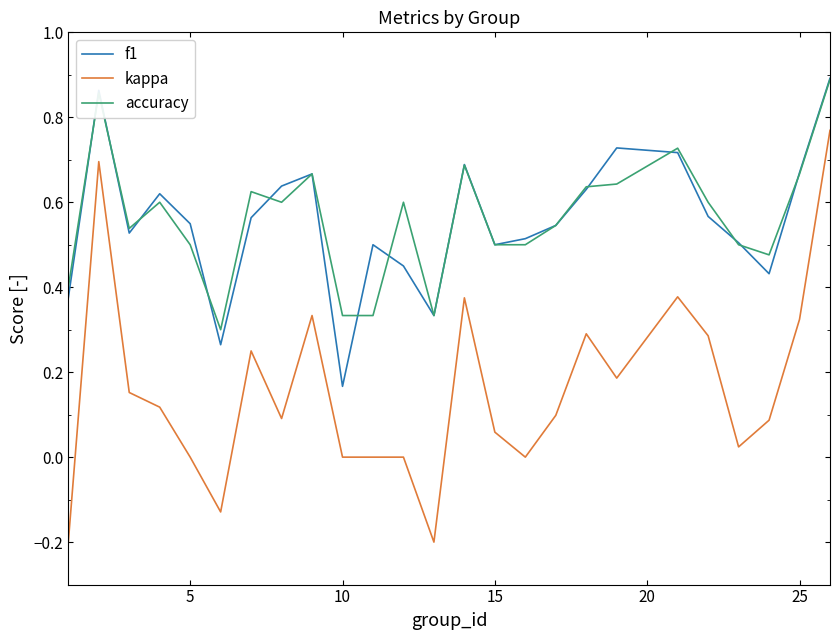

Which series has the widest spread of values?

kappa